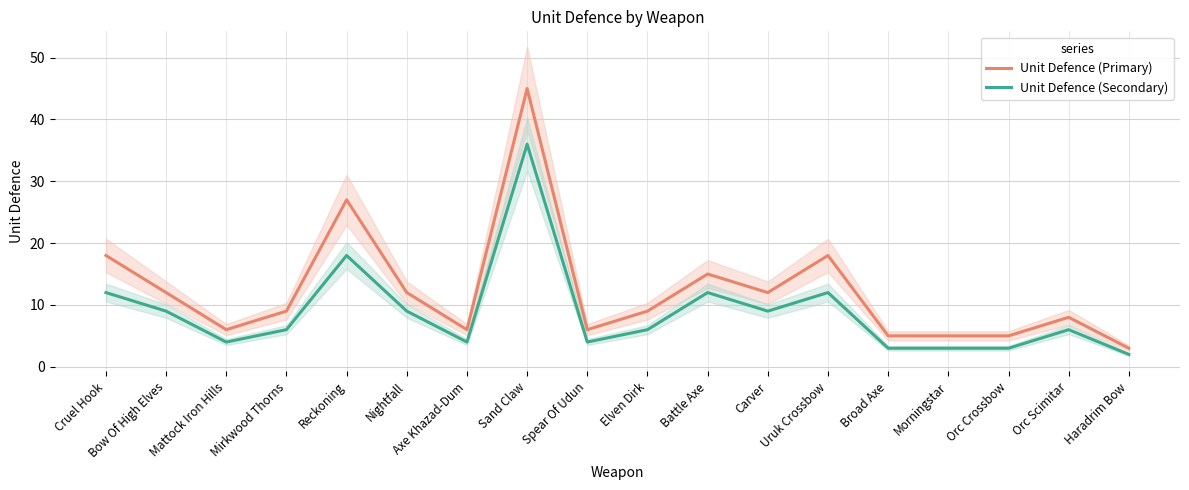

Rank the series by their maximum value, from lowest to highest.

Unit Defence (Secondary), Unit Defence (Primary)